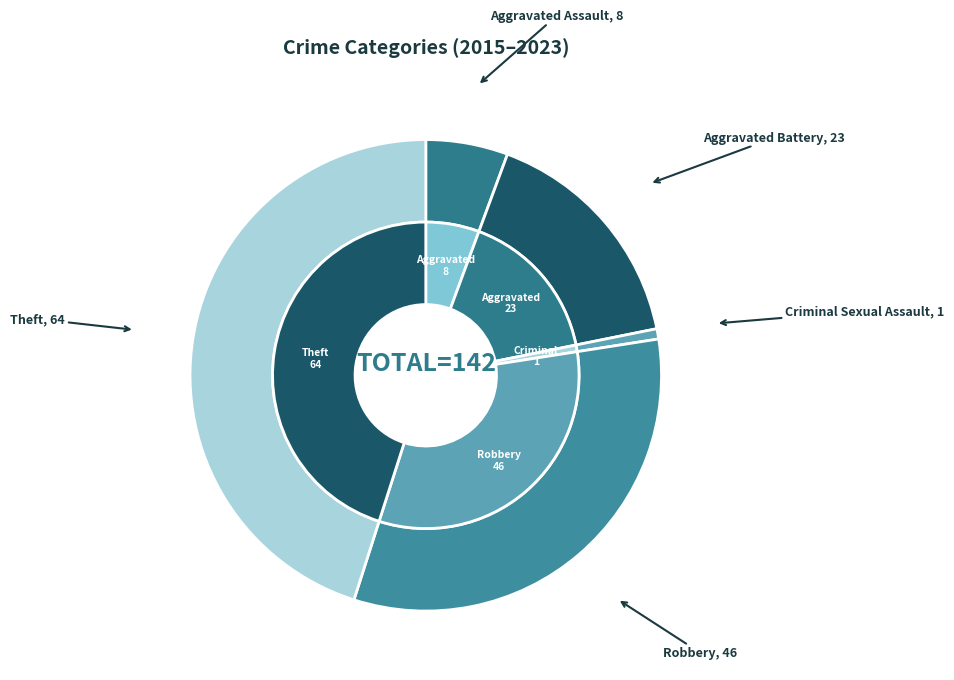

True or false: Aggravated Battery accounts for 16% of the total.

True